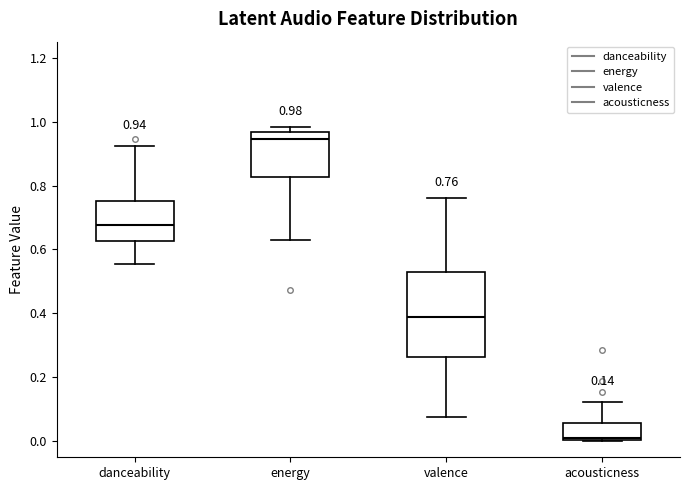

Which box has the lowest median line?

acousticness